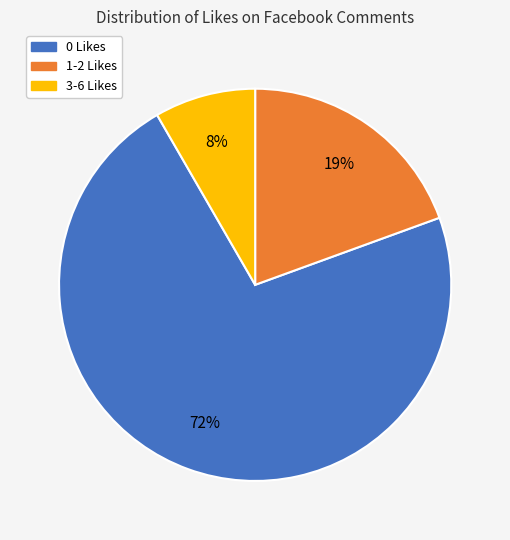

What is the ratio of the value at 3-6 Likes to the value at 1-2 Likes?

0.4